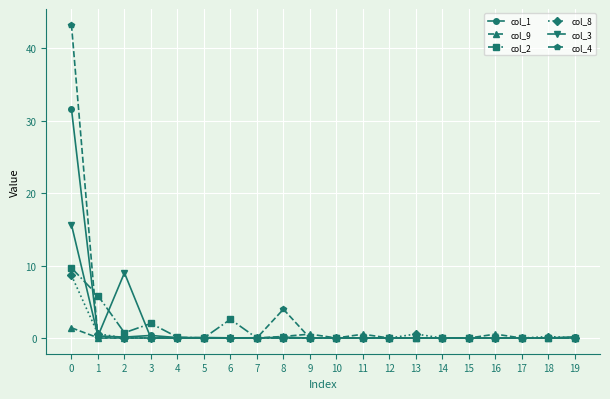

True or false: col_2 has more than 1 points higher than both neighbors.

True